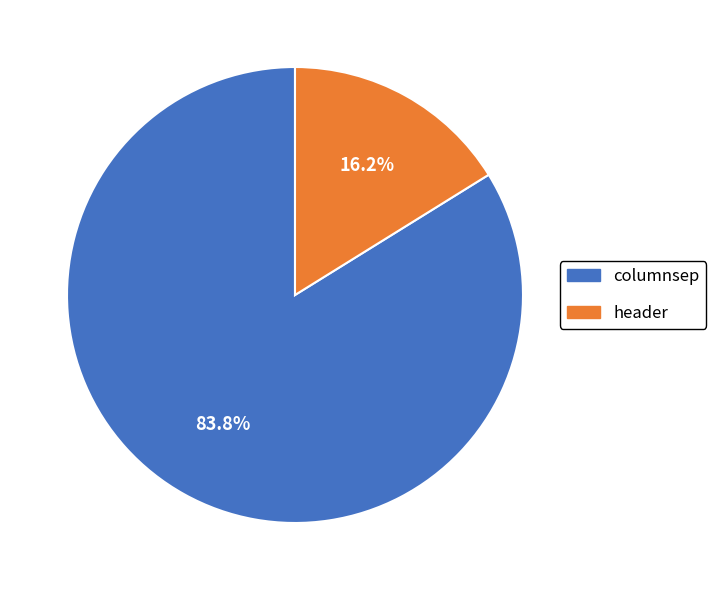

What percentage is the columnsep slice, to the nearest percent?

84%